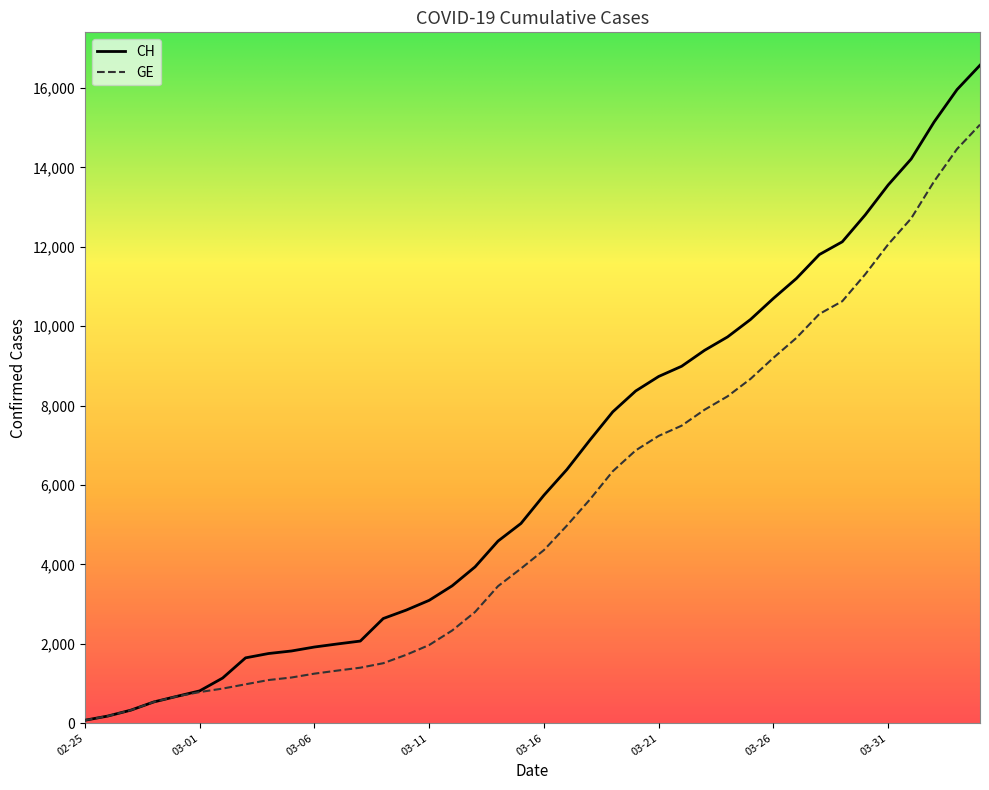

Which series has the largest total across all categories?

CH